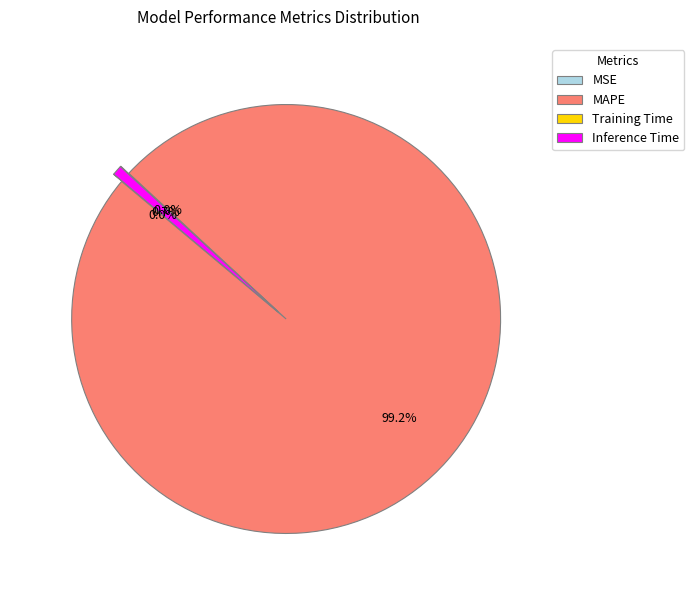

Which slice represents more than half of the pie?

MAPE